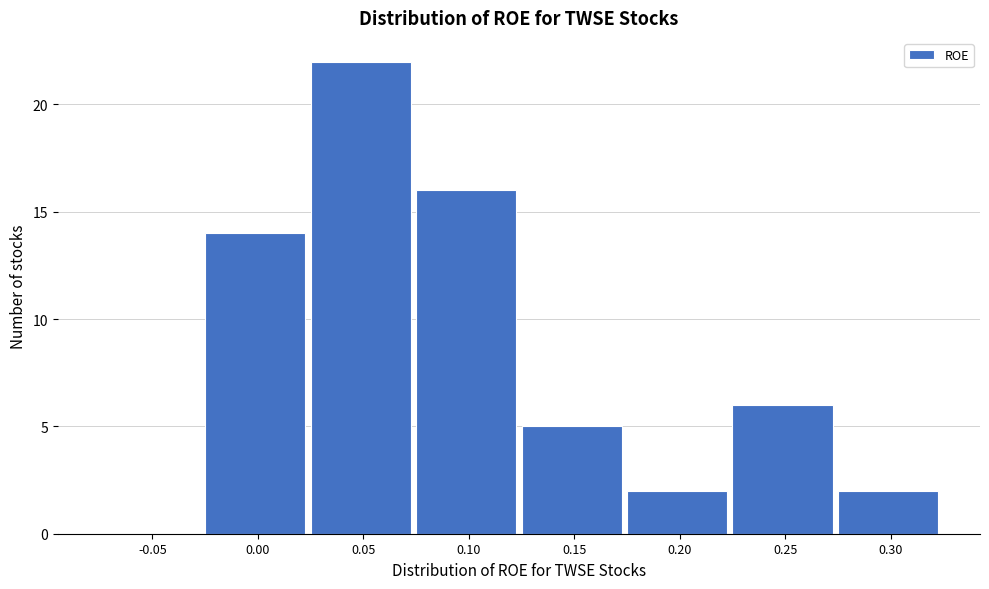

Reading left to right, what are all the values shown in this chart?

-0.05=0	0.00=14	0.05=22	0.10=16	0.15=5	0.20=2	0.25=6	0.30=2